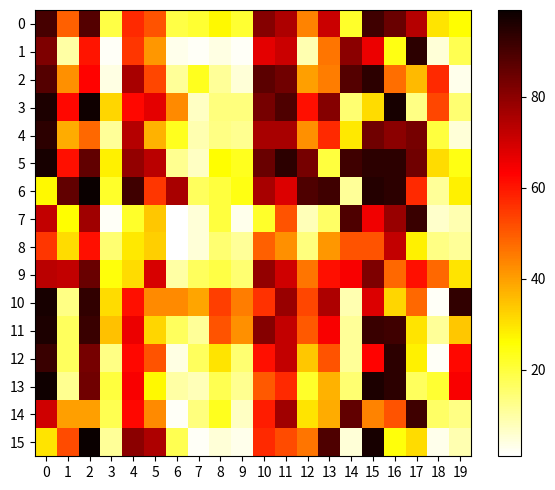

Reading right to left, what are all the values shown in this chart?

0: 19=26	18=30	17=74	16=85	15=91	14=22	13=71	12=44	11=75	10=81	9=21	8=27	7=21	6=19	5=51	4=57	3=19	2=88	1=49	0=90
1: 19=18	18=5	17=94	16=24	15=66	14=80	13=46	12=9	11=71	10=67	9=2	8=4	7=2	6=3	5=41	4=55	3=2	2=60	1=10	0=82
2: 19=3	18=57	17=36	16=47	15=94	14=88	13=45	12=40	11=84	10=87	9=5	8=11	7=23	6=11	5=53	4=76	3=4	2=63	1=42	0=88
3: 19=15	18=53	17=13	16=97	15=31	14=15	13=81	12=61	11=89	10=83	9=14	8=14	7=7	6=43	5=67	4=62	3=32	2=98	1=62	0=96
4: 19=5	18=20	17=83	16=80	15=84	14=29	13=57	12=42	11=76	10=76	9=12	8=13	7=9	6=23	5=37	4=74	3=11	2=48	1=38	0=94
5: 19=24	18=31	17=84	16=94	15=94	14=91	13=20	12=83	11=94	10=85	9=23	8=26	7=7	6=12	5=73	4=79	3=28	2=86	1=61	0=97
6: 19=28	18=11	17=57	16=94	15=95	14=11	13=91	12=89	11=68	10=76	9=24	8=20	7=17	6=76	5=55	4=91	3=22	2=99	1=86	0=27
7: 19=9	18=6	17=92	16=78	15=65	14=89	13=16	12=8	11=51	10=22	9=3	8=20	7=5	6=1	5=34	4=22	3=2	2=77	1=26	0=72
8: 19=11	18=13	17=28	16=72	15=51	14=51	13=41	12=14	11=42	10=49	9=11	8=15	7=5	6=1	5=33	4=29	3=15	2=61	1=31	0=55
9: 19=30	18=48	17=61	16=48	15=82	14=64	13=61	12=46	11=70	10=79	9=15	8=19	7=17	6=10	5=69	4=31	3=25	2=85	1=72	0=73
10: 19=93	18=2	17=48	16=32	15=68	14=9	13=75	12=53	11=78	10=56	9=45	8=54	7=39	6=43	5=43	4=61	3=31	2=93	1=13	0=97
11: 19=34	18=11	17=30	16=91	15=92	14=11	13=64	12=50	11=72	10=81	9=42	8=51	7=11	6=17	5=32	4=66	3=35	2=92	1=17	0=96
12: 19=62	18=2	17=28	16=94	15=63	14=11	13=51	12=34	11=72	10=61	9=15	8=30	7=17	6=4	5=51	4=62	3=13	2=83	1=17	0=92
13: 19=64	18=21	17=17	16=94	15=96	14=15	13=37	12=22	11=57	10=50	9=12	8=18	7=8	6=10	5=27	4=64	3=20	2=84	1=12	0=98
14: 19=13	18=16	17=91	16=51	15=44	14=86	13=38	12=30	11=77	10=59	9=7	8=23	7=14	6=2	5=43	4=62	3=18	2=40	1=40	0=70
15: 19=9	18=3	17=31	16=25	15=97	14=5	13=89	12=46	11=52	10=57	9=3	8=5	7=2	6=18	5=75	4=80	3=11	2=99	1=52	0=30